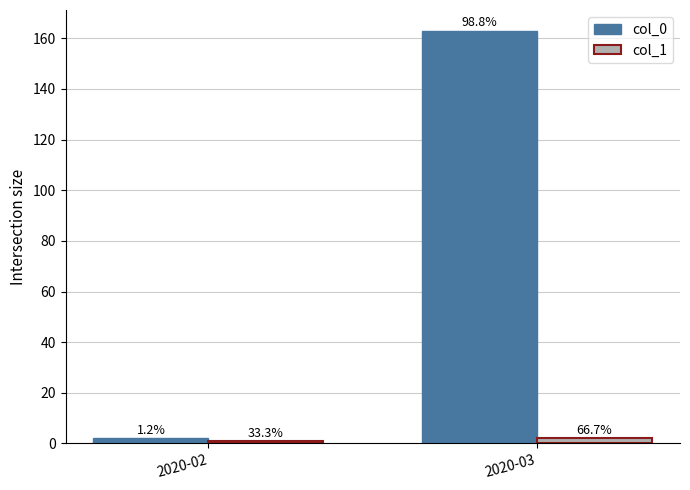

How many bars are there in total?

4